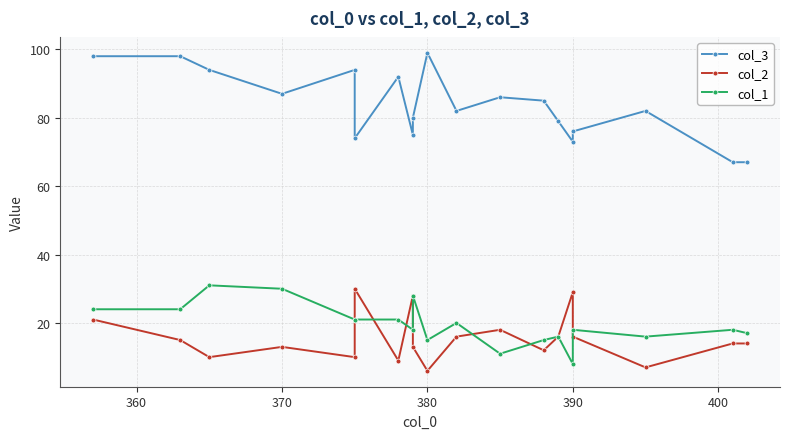

What is the sum of all col_1 values?

372